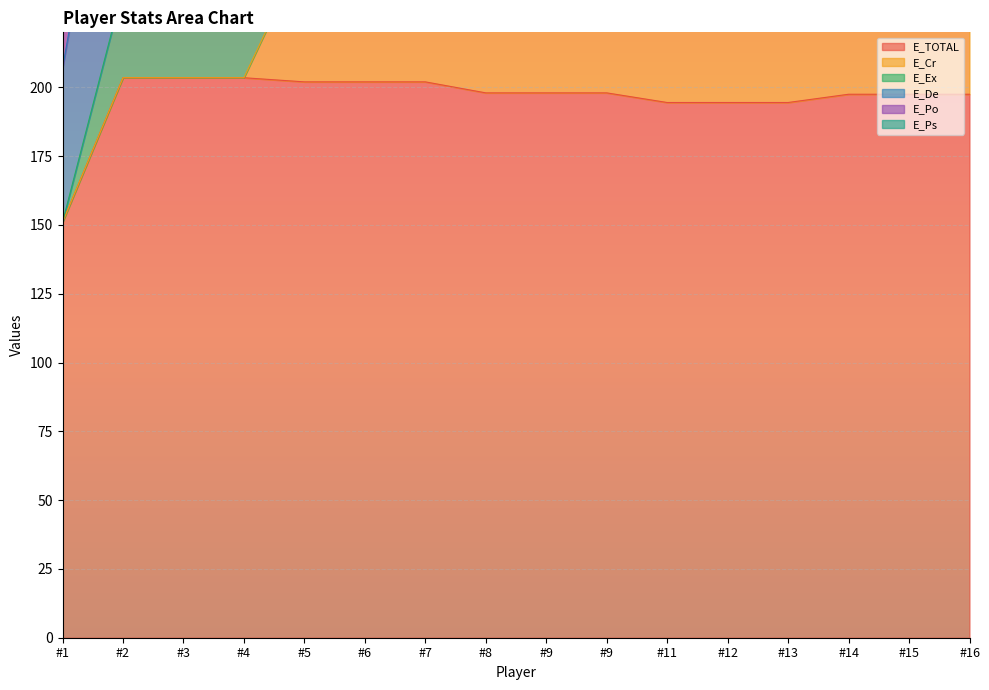

Which series changed the most between #9 and #16?

E_De